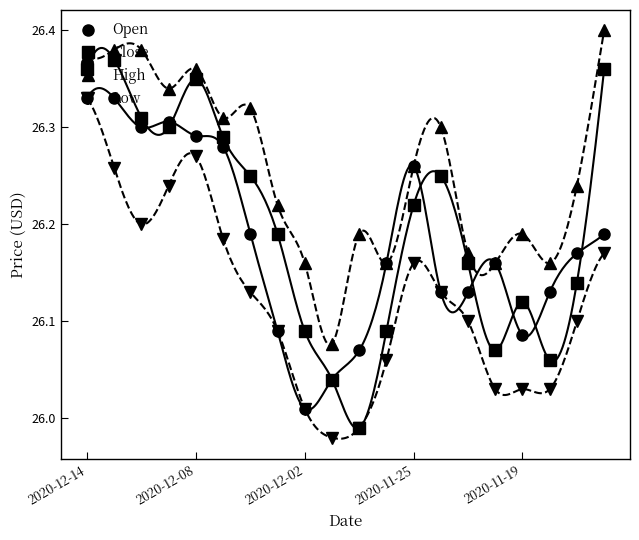

True or false: Low and High intersect in this chart.

False